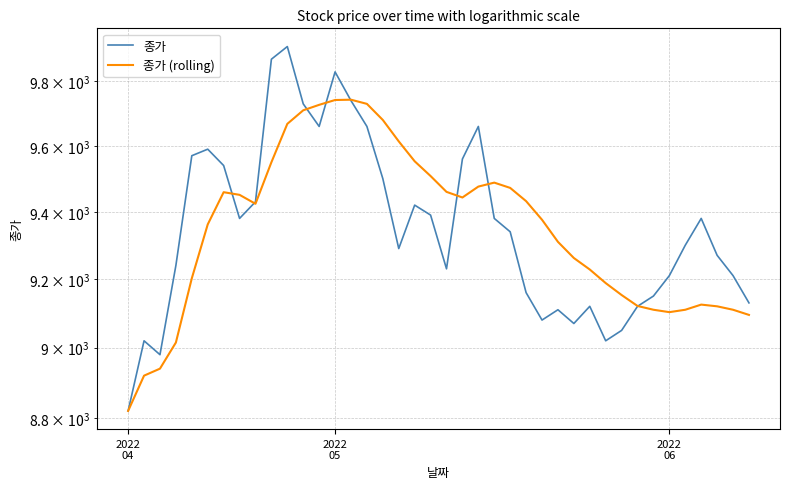

What is the label of the 14th point from the right?

26